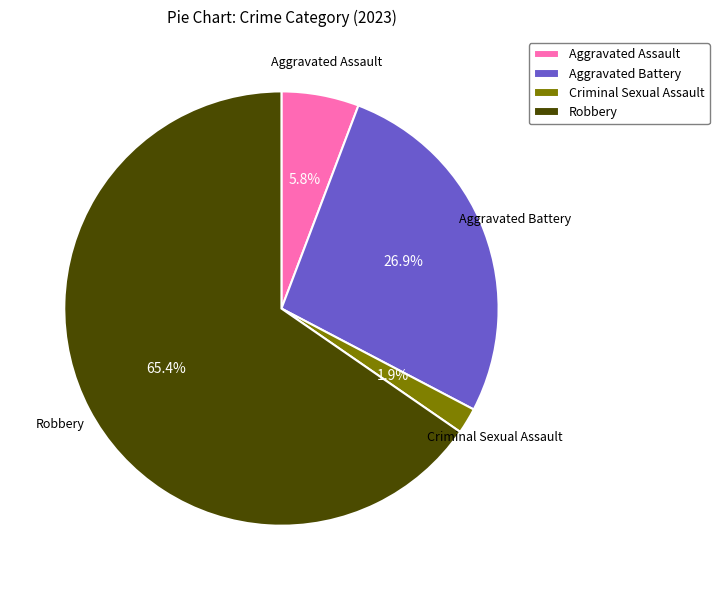

The Aggravated Battery slice represents 39% of the pie. True or false?

False